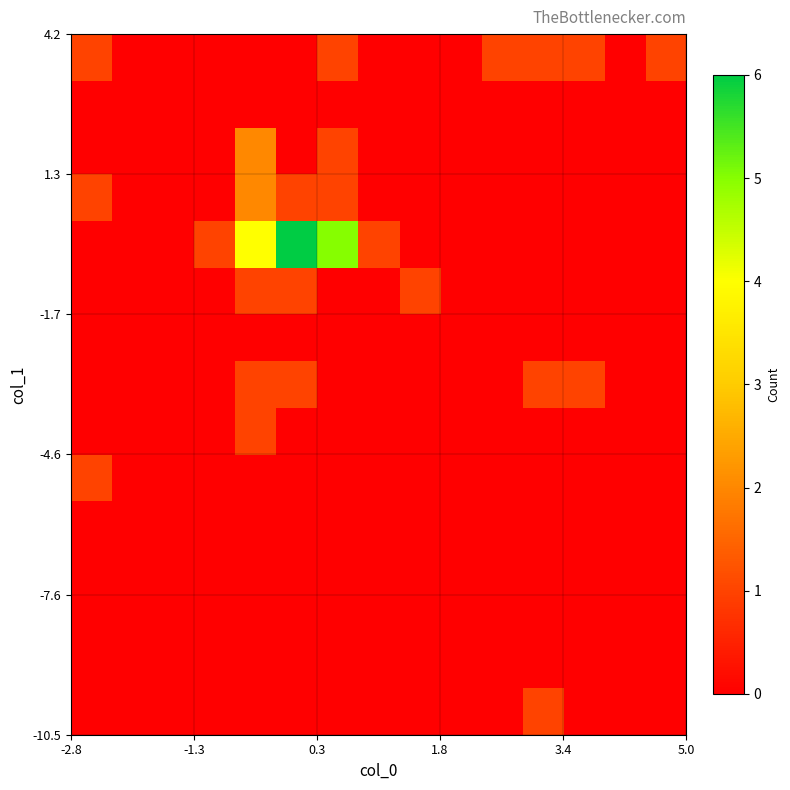

At how many categories does at least one series exceed 2?

3